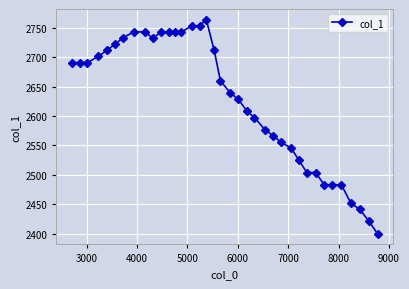

What is the value of the 5th point from the left?

2711.7